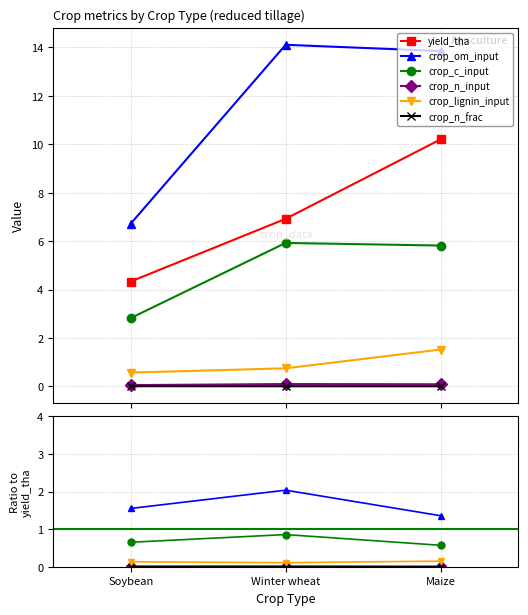

What is the label of the 3rd point from the left?

Maize